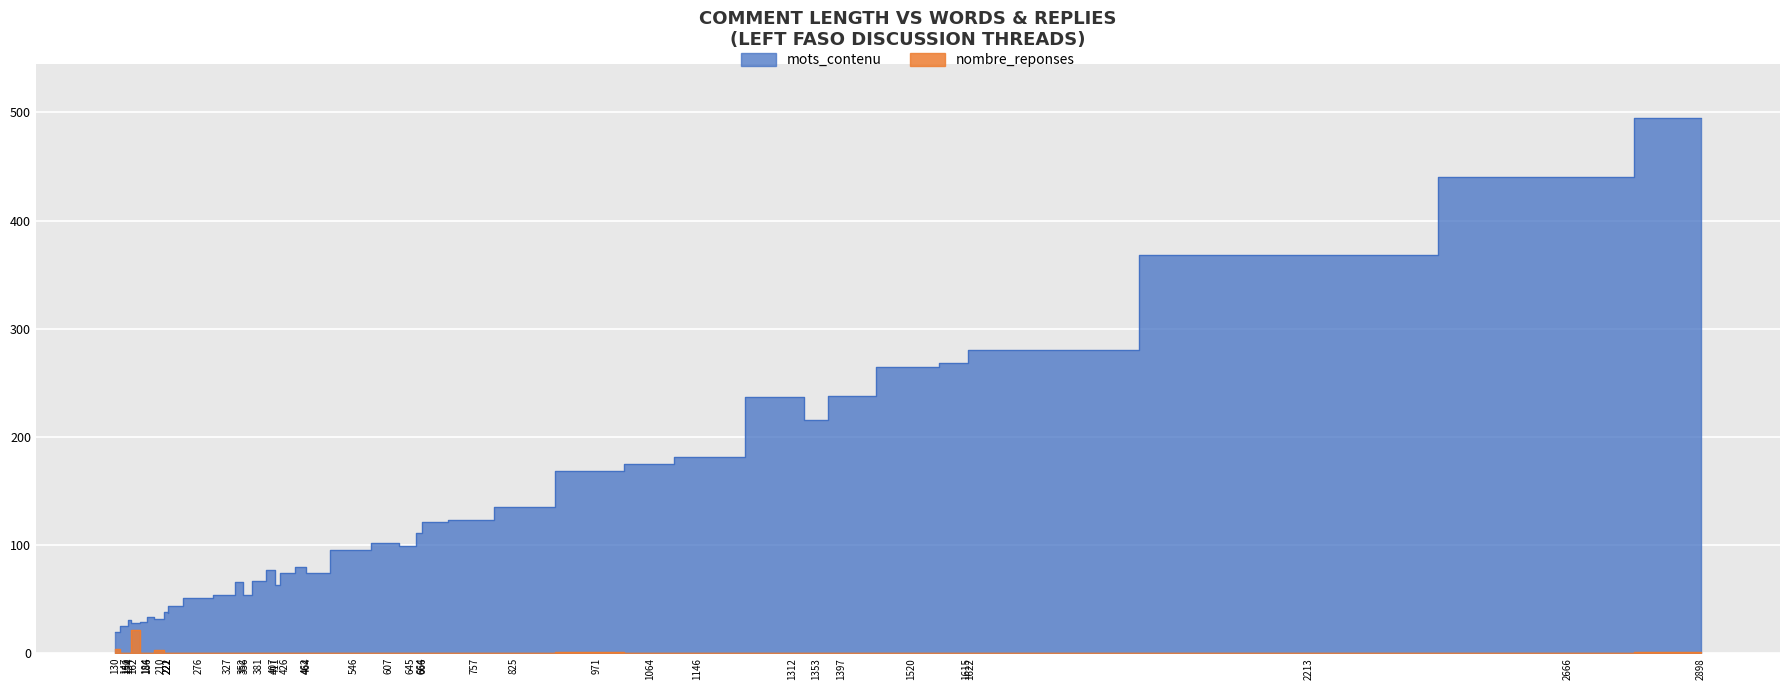

The nombre_reponses series shows 13 at 4. True or false?

False